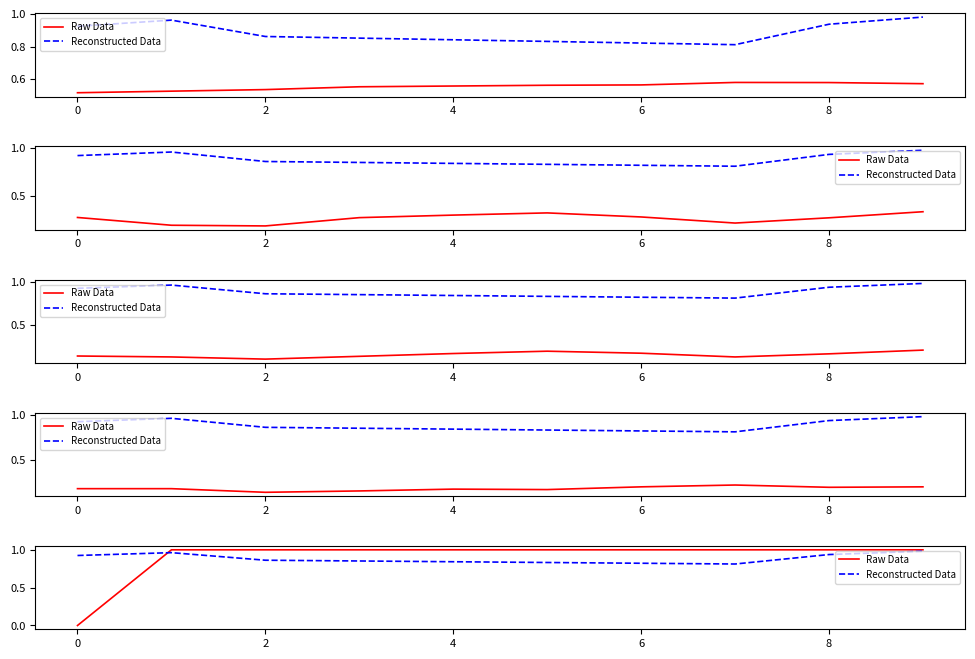

What is the difference between the maximum and minimum values in the Raw Data series?

1.0